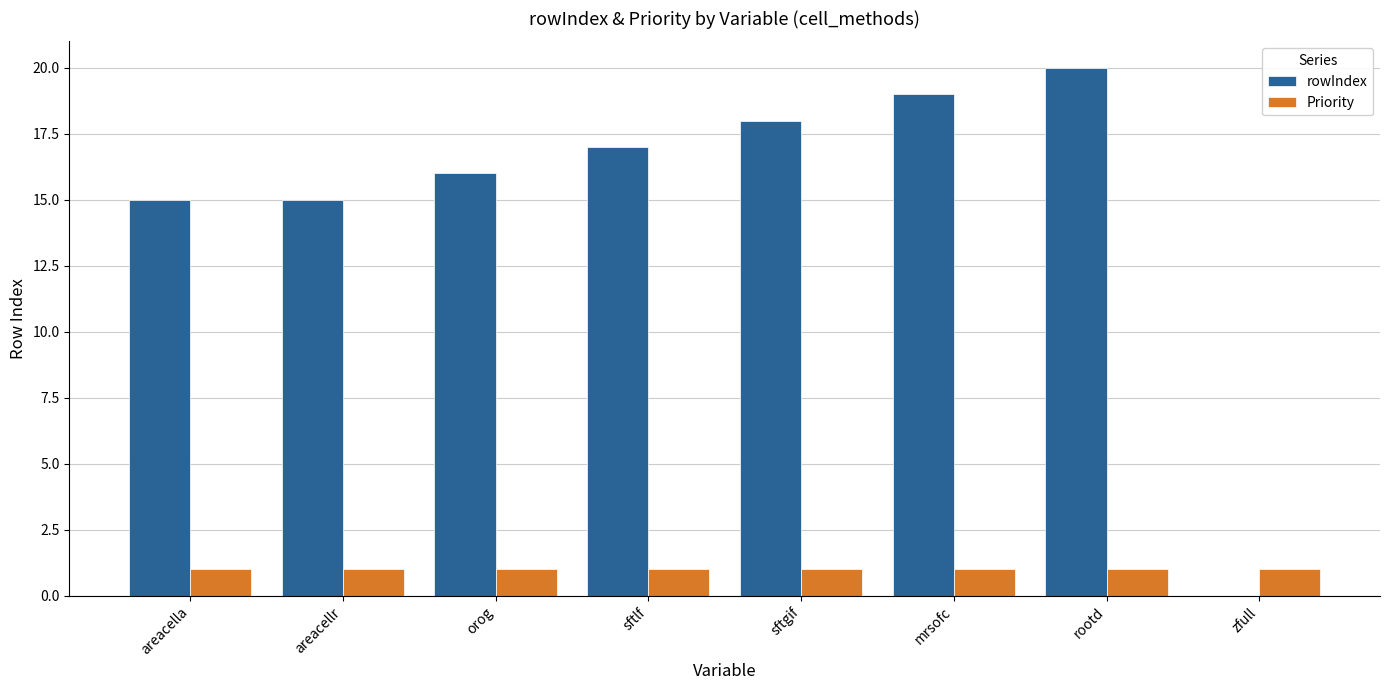

What is the maximum value shown in the chart?

20